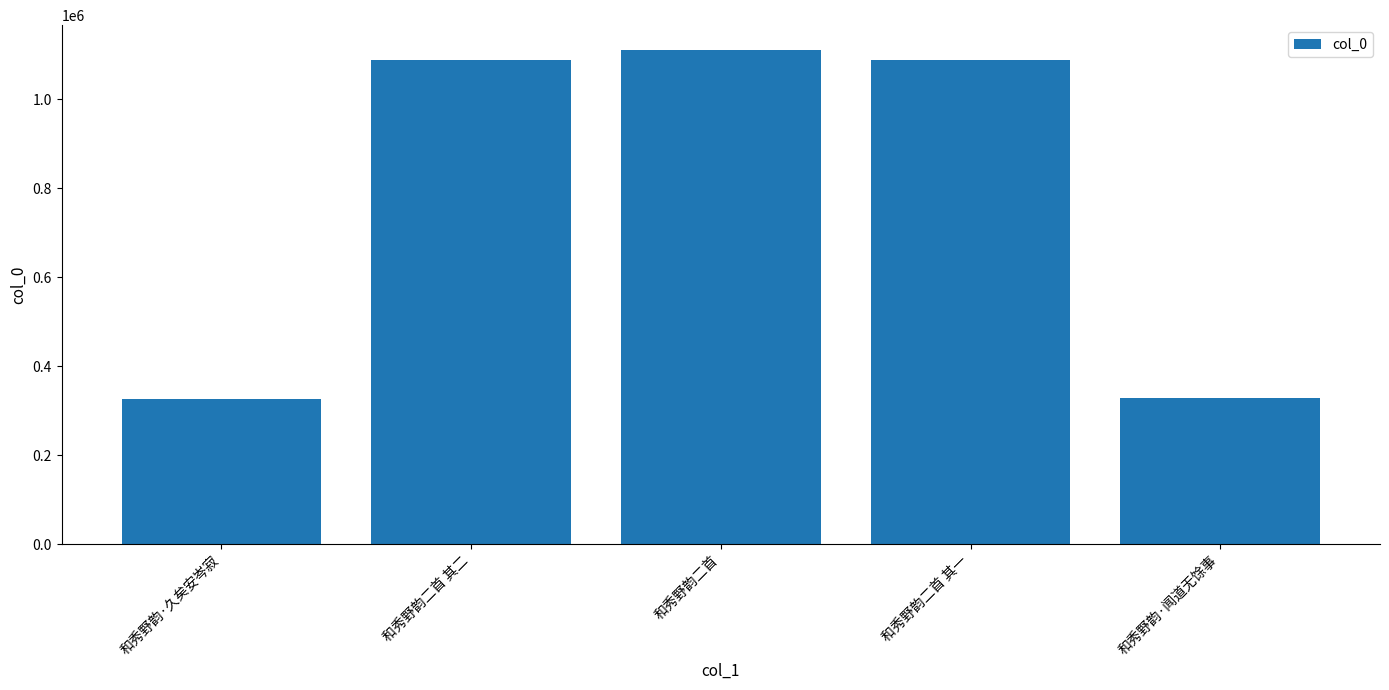

How many bars are there in total?

5